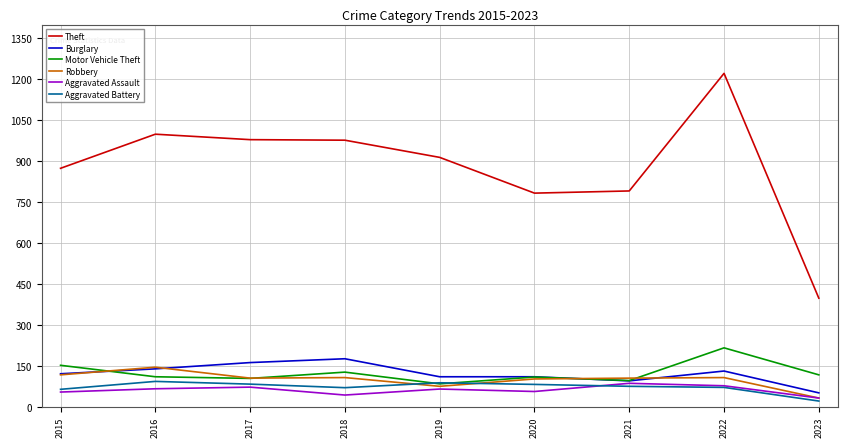

How many lines are shown in the chart?

6